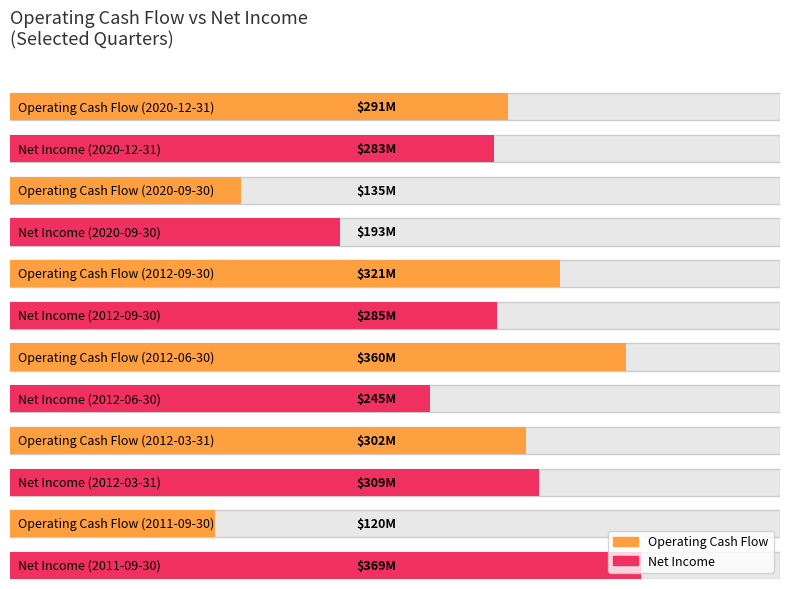

List the labels in order of Operating Cash Flow value, largest first.

2012-06-30, 2012-09-30, 2012-03-31, 2020-12-31, 2020-09-30, 2011-09-30